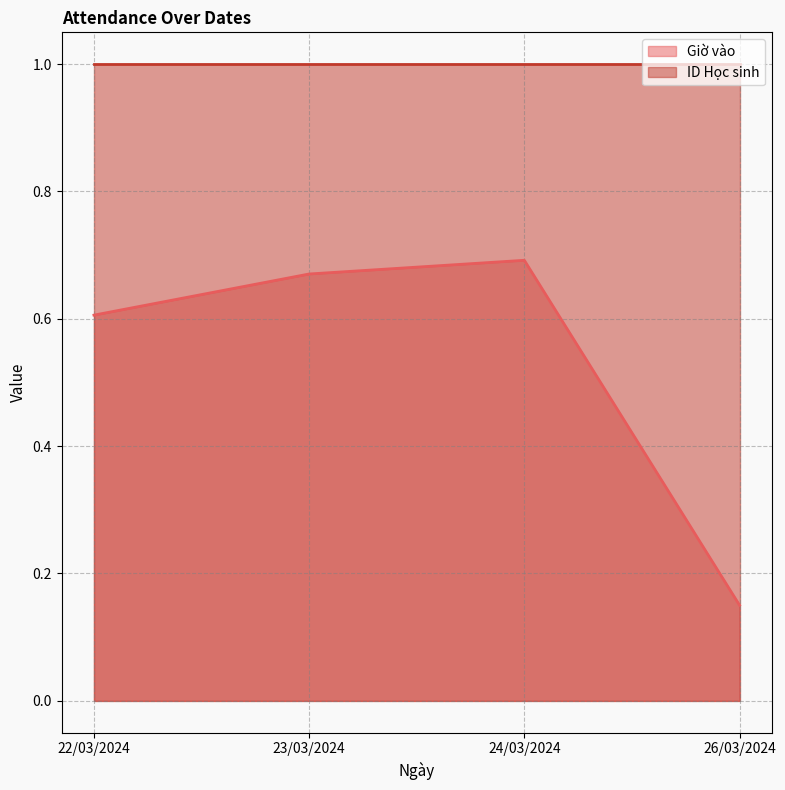

What is the sum of the values at 26/03/2024 and 24/03/2024?

0.8